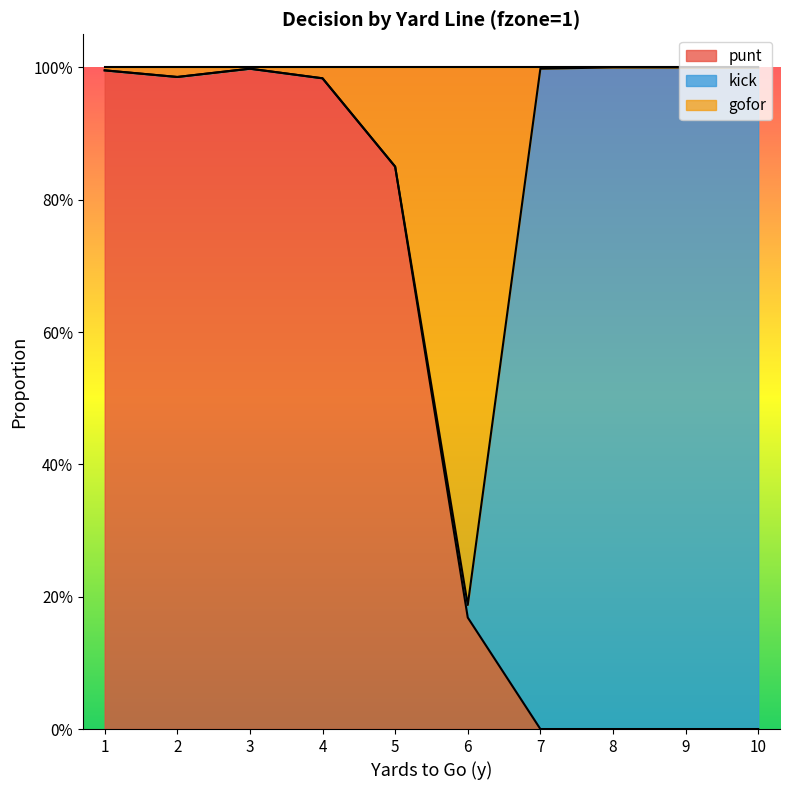

What are all the series names shown in the legend?

punt, kick, gofor